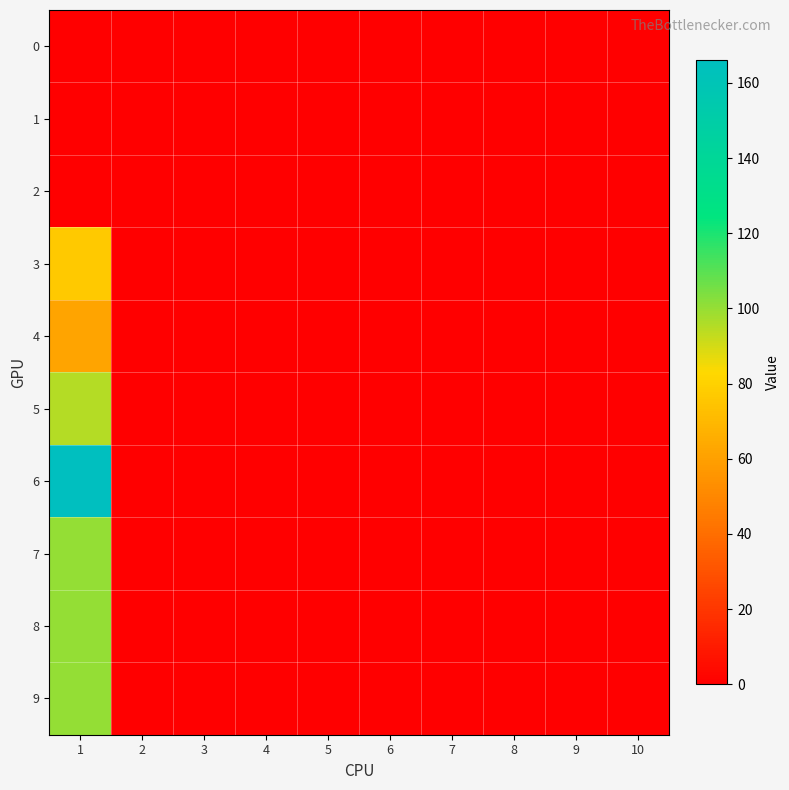

How many data points does each series have?

10